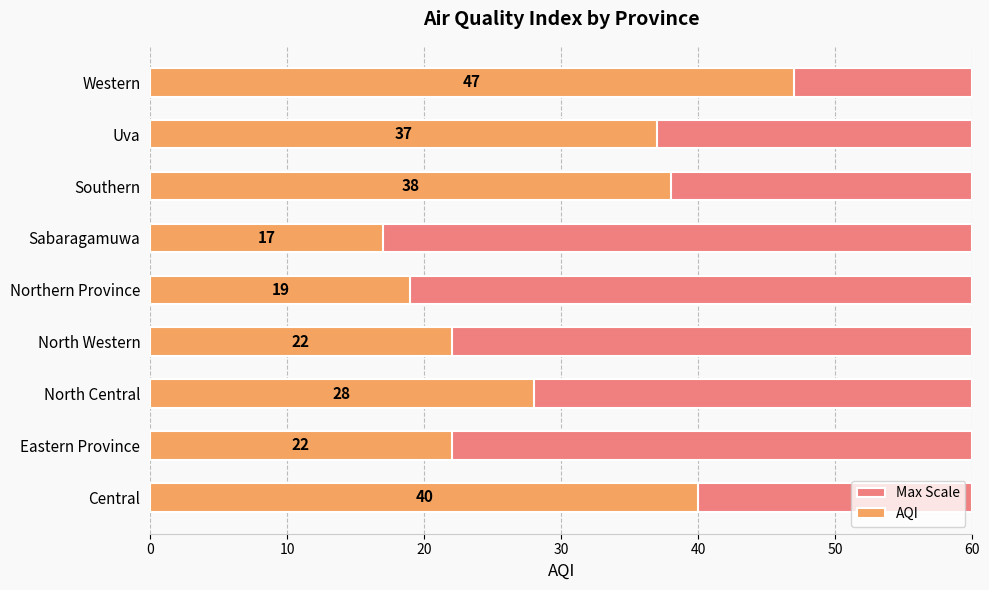

What are all the series names shown in the legend?

Max Scale, AQI